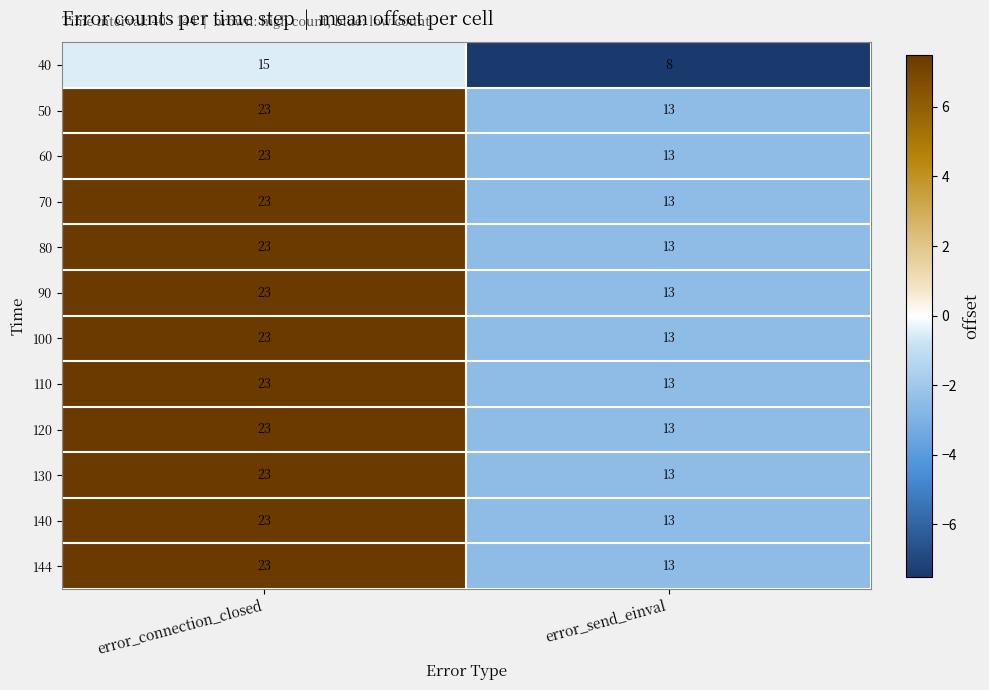

What is the difference between the 100 values at error_connection_closed and error_send_einval?

10